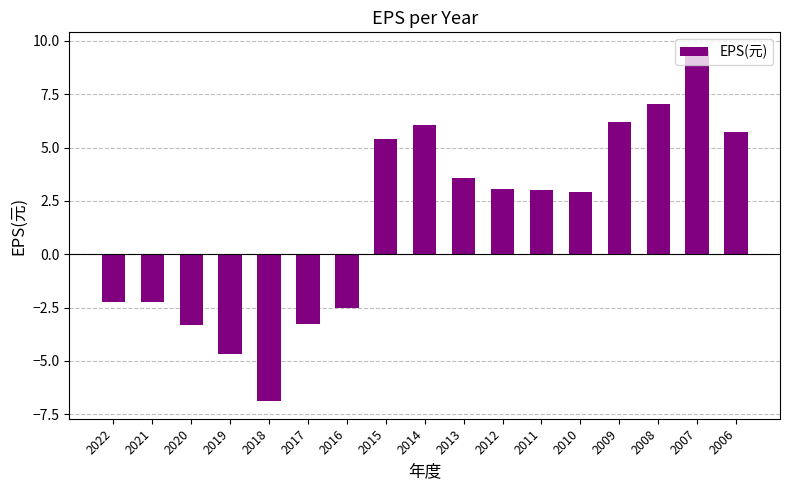

What is the value of the 11th bar from the left?

3.1